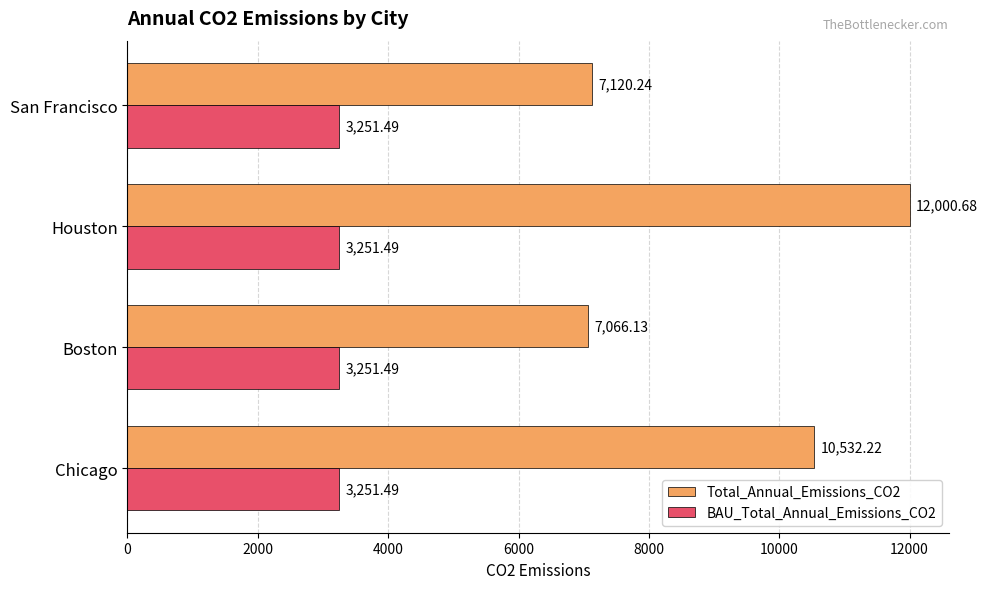

What is the difference between the highest and lowest values at Boston?

3814.6